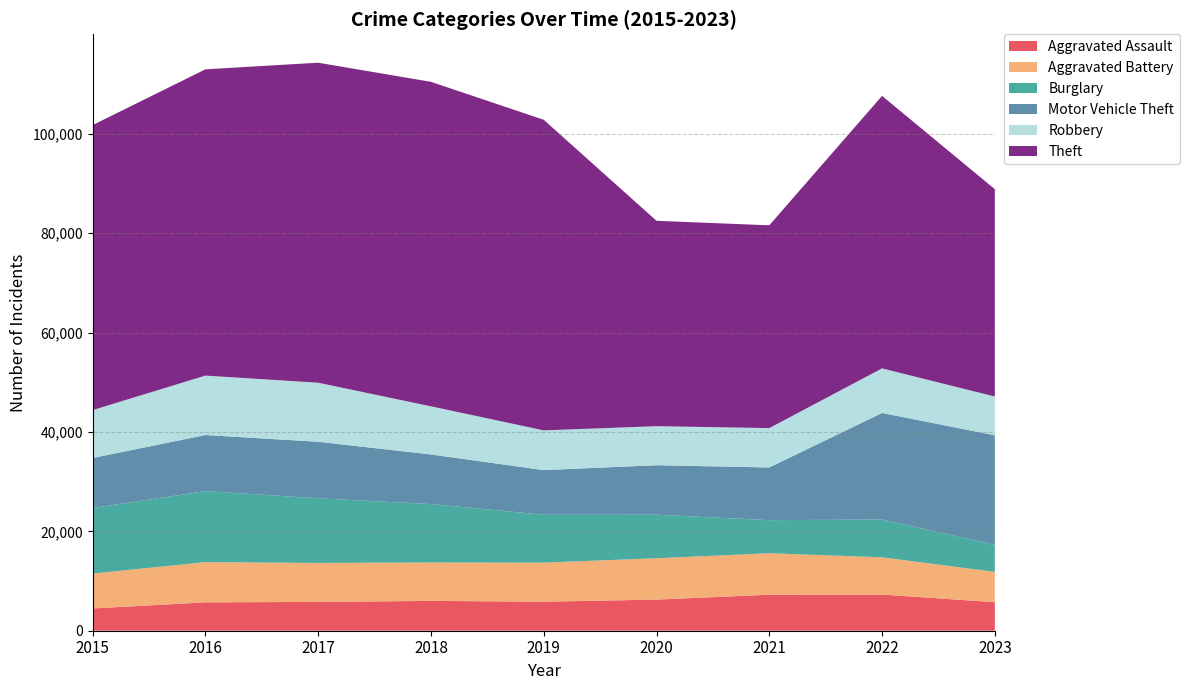

True or false: Robbery and Theft cross at least once.

False